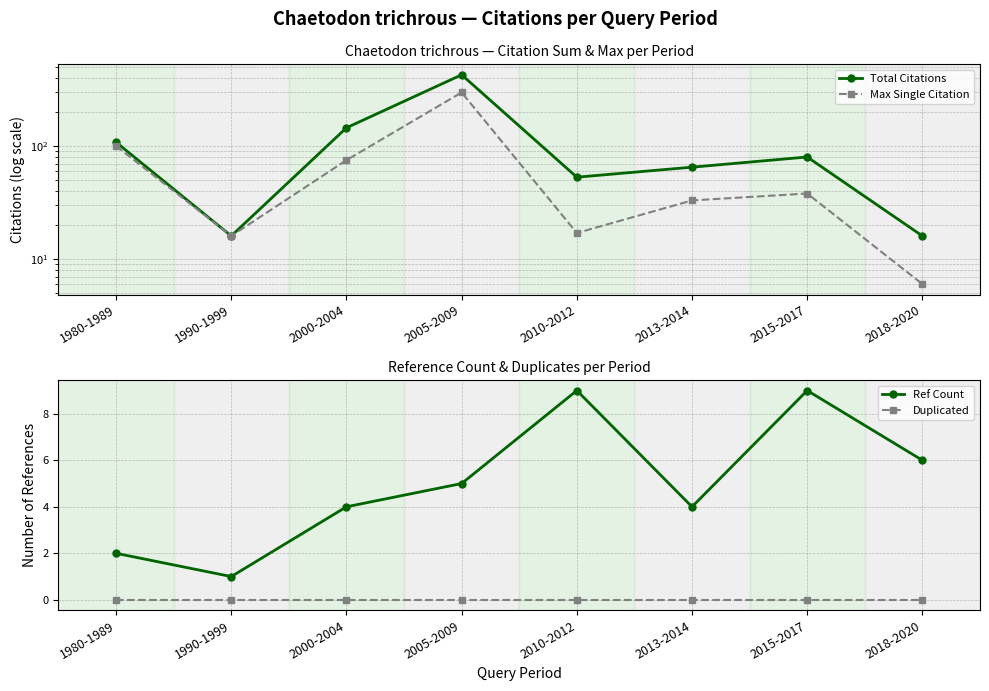

True or false: Total Citations and Max Single Citation cross at least once.

False